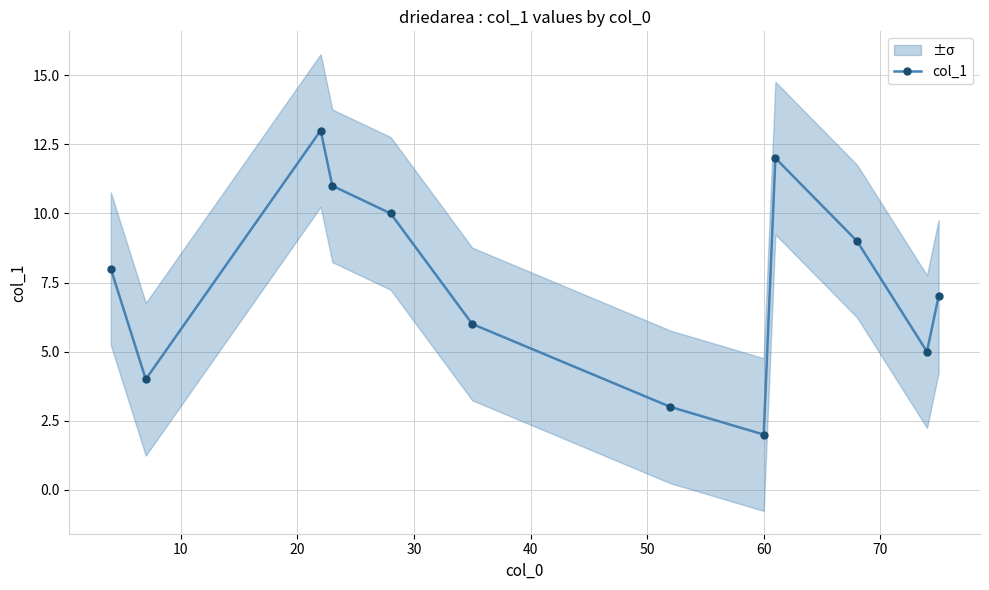

What is the sum of all values?

90